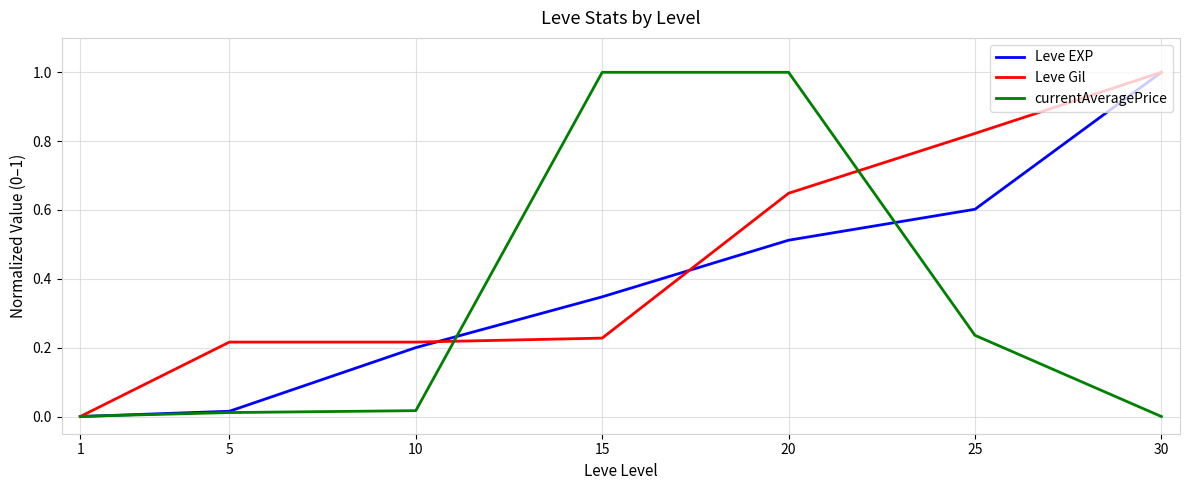

Is the value of Leve EXP at 20 greater than the value of currentAveragePrice at 25?

Yes